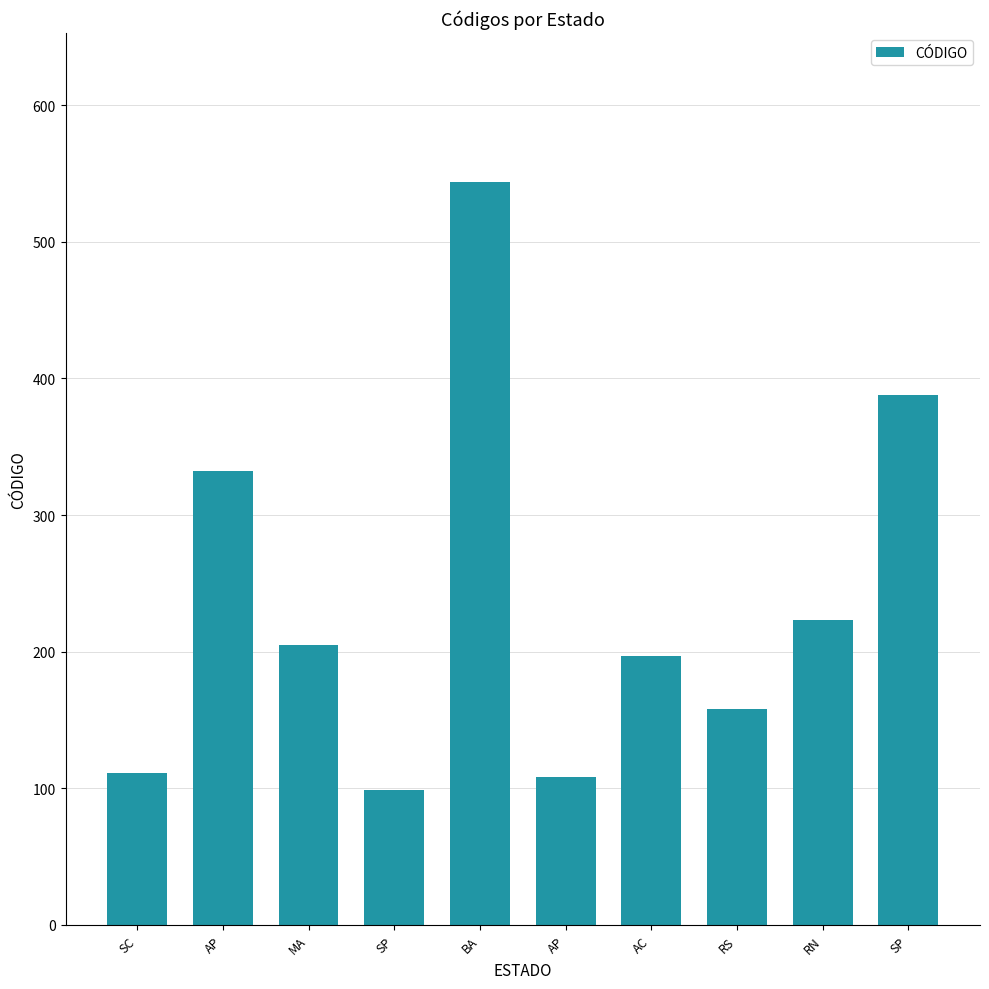

What is the difference between the maximum and minimum values?

445